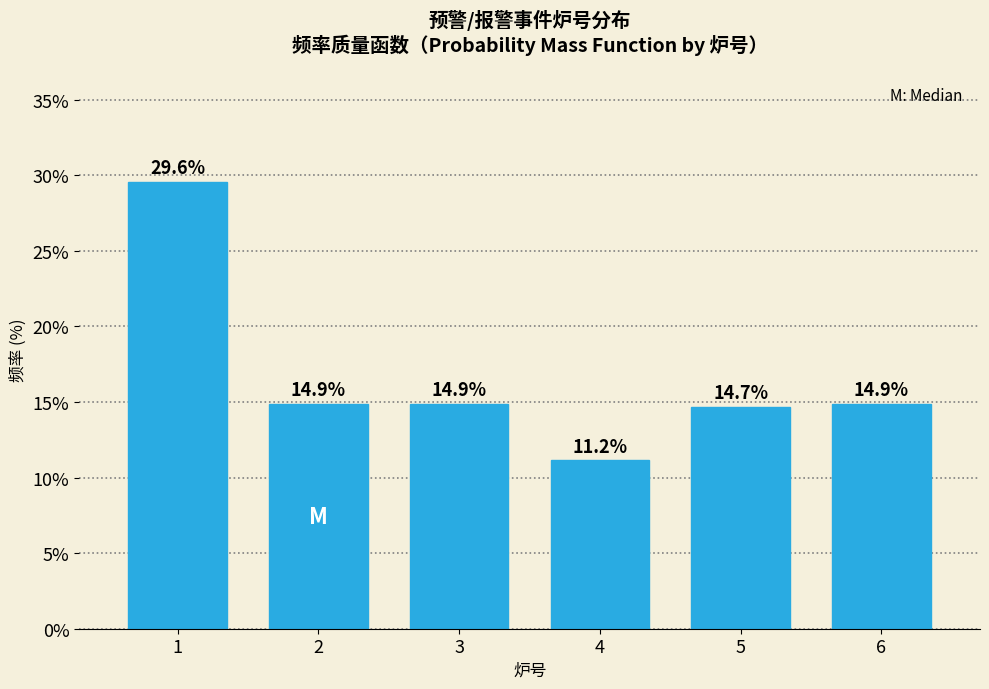

Reading right to left, list all the values displayed in this chart.

6=14.9	5=14.7	4=11.2	3=14.9	2=14.9	1=29.6